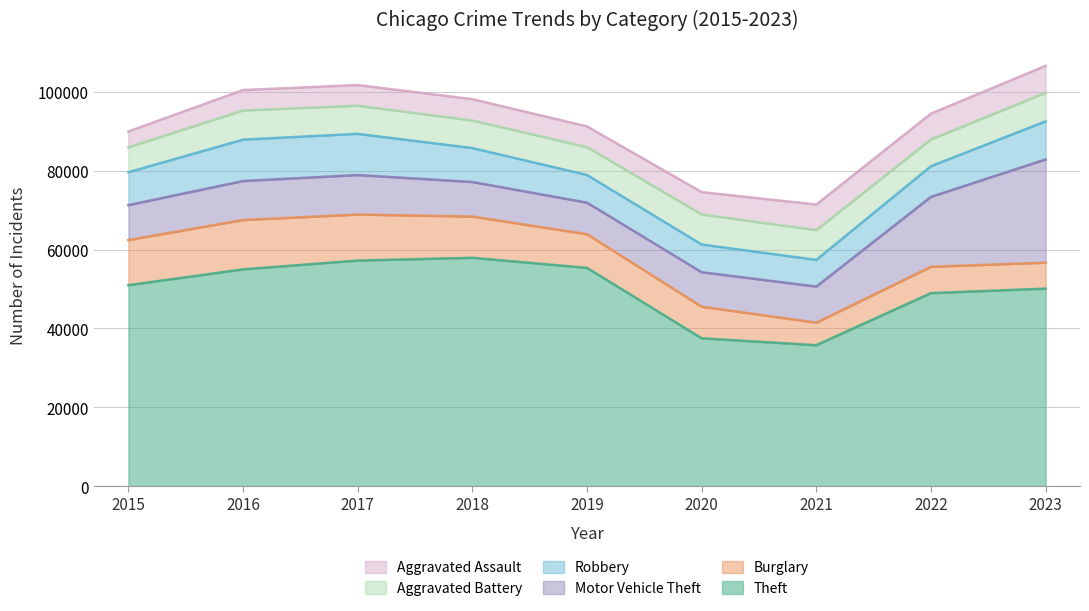

How many interior local peaks does the Motor Vehicle Theft series have?

1